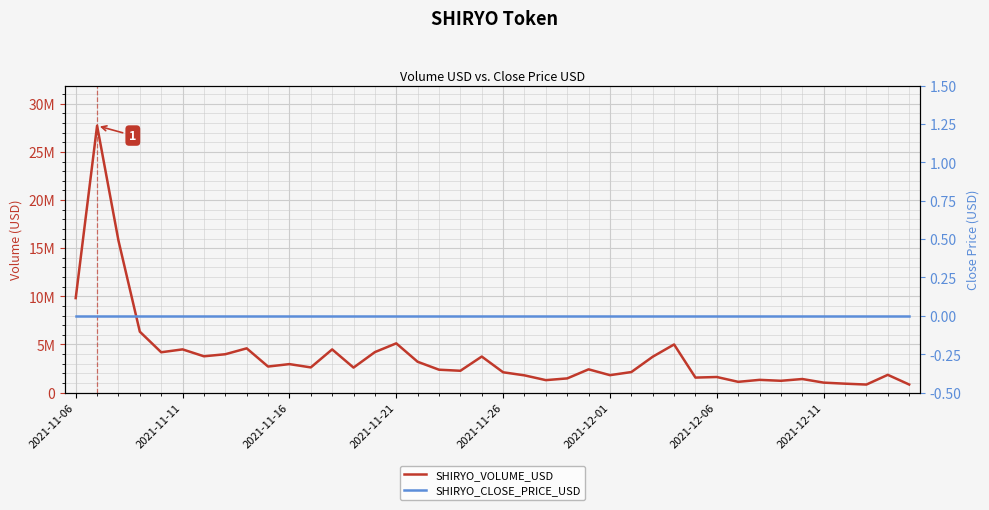

What is the value of the SHIRYO_VOLUME_USD point at the 9th from the left?

4588898